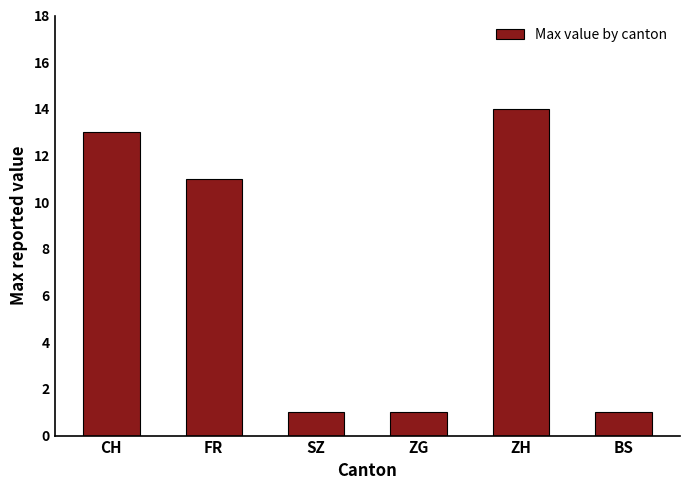

Approximately how many times larger is the value at BS compared to ZG?

1.0